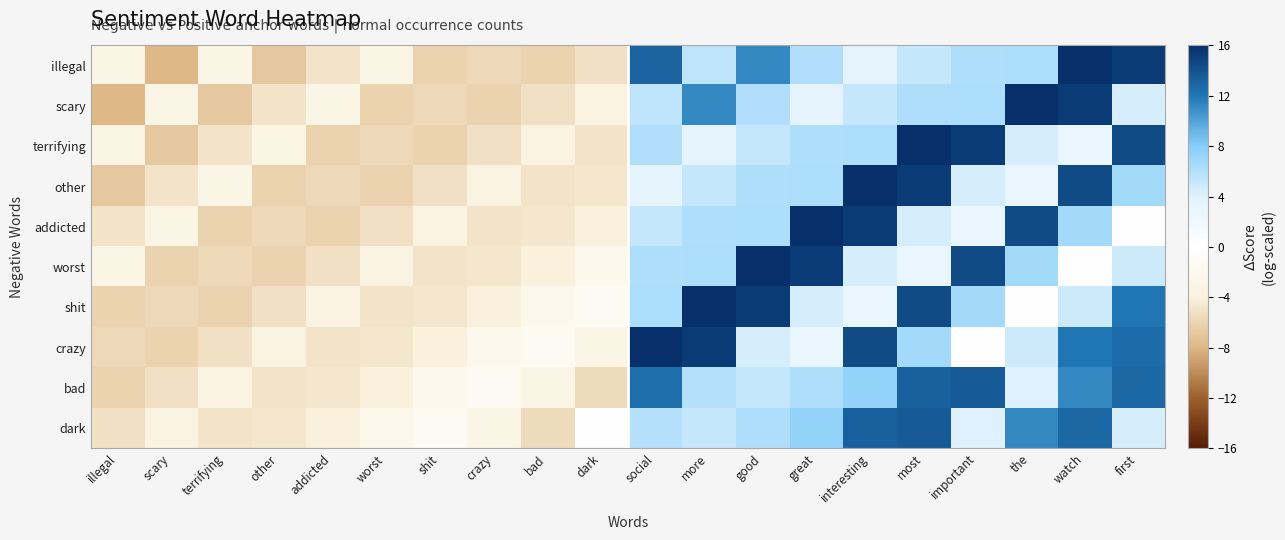

At which category is the sum across all series the highest?

most